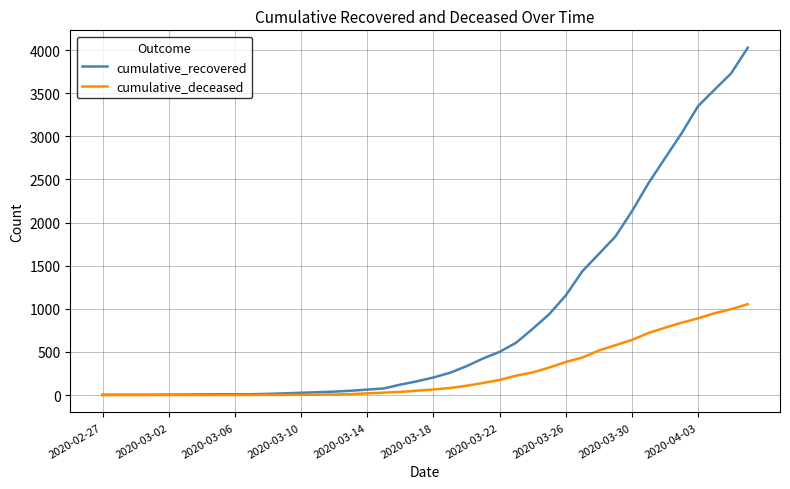

Which series has the largest range (max minus min)?

cumulative_recovered